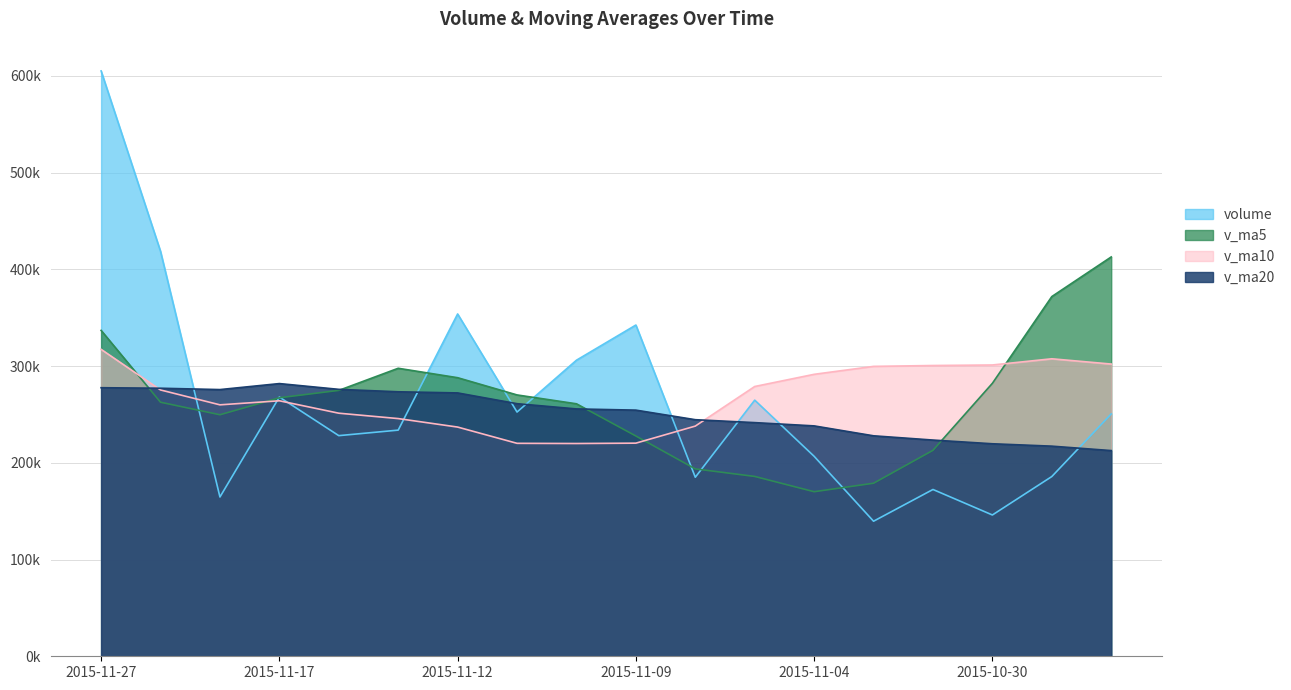

What is the sum of the v_ma5 values at 2015-11-06 and 2015-11-09?

421364.7